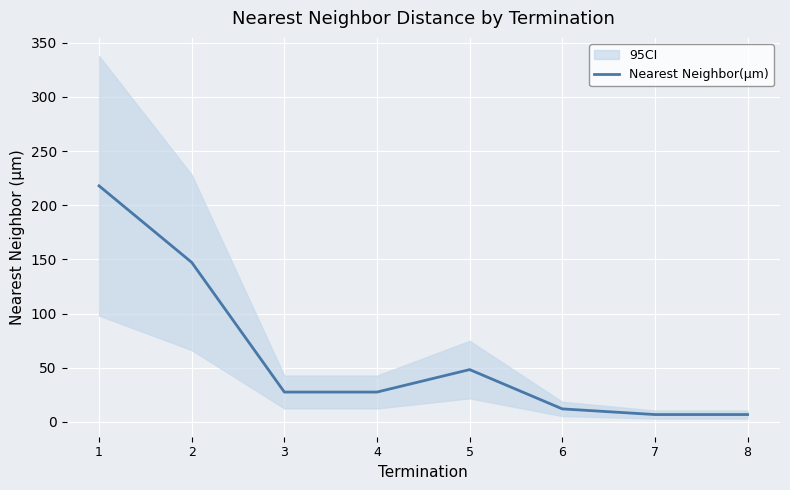

List the labels in order of value, largest first.

1, 2, 5, 3, 4, 6, 7, 8